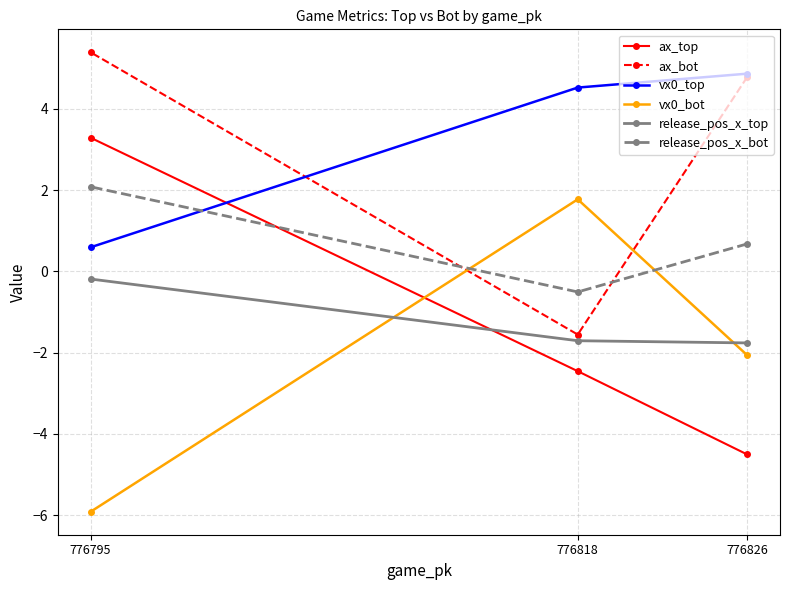

What is the minimum value shown in the chart?

-5.9